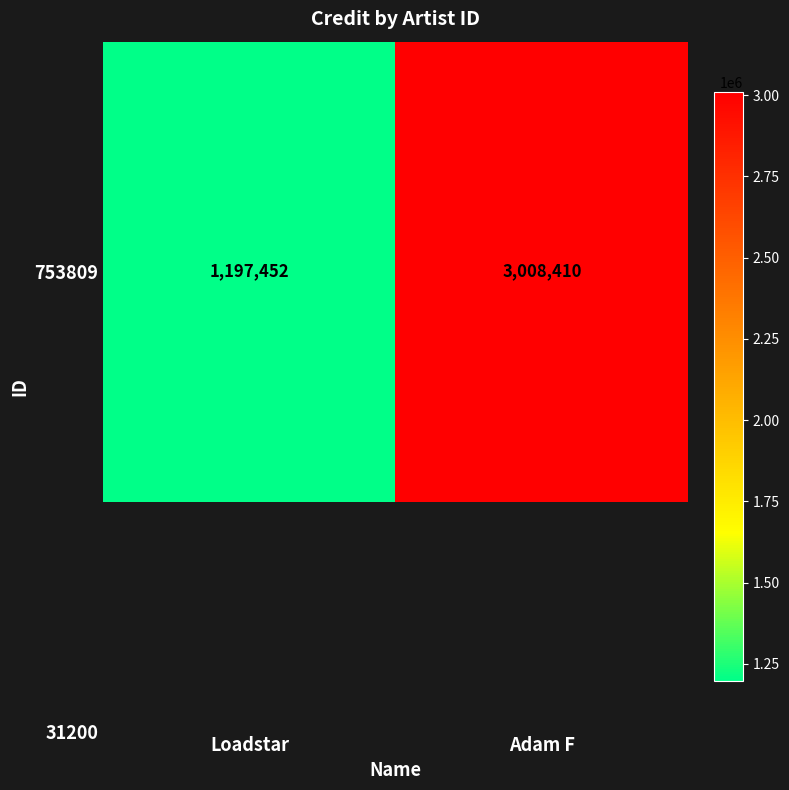

What is the difference between the values at Adam F and Loadstar?

1810958